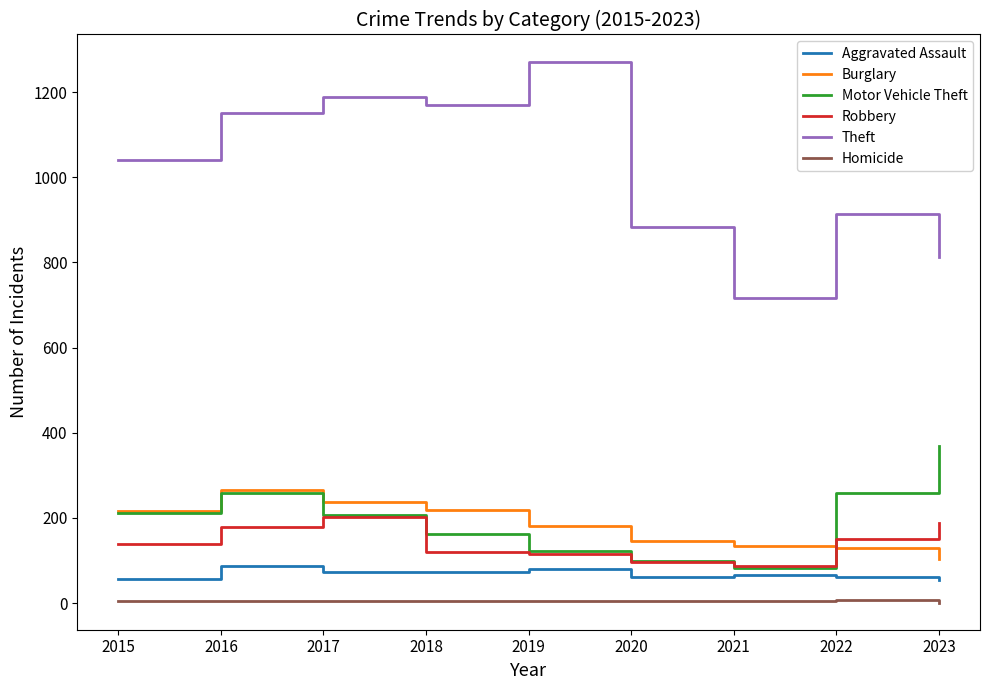

What is the maximum value shown in the chart?

1272